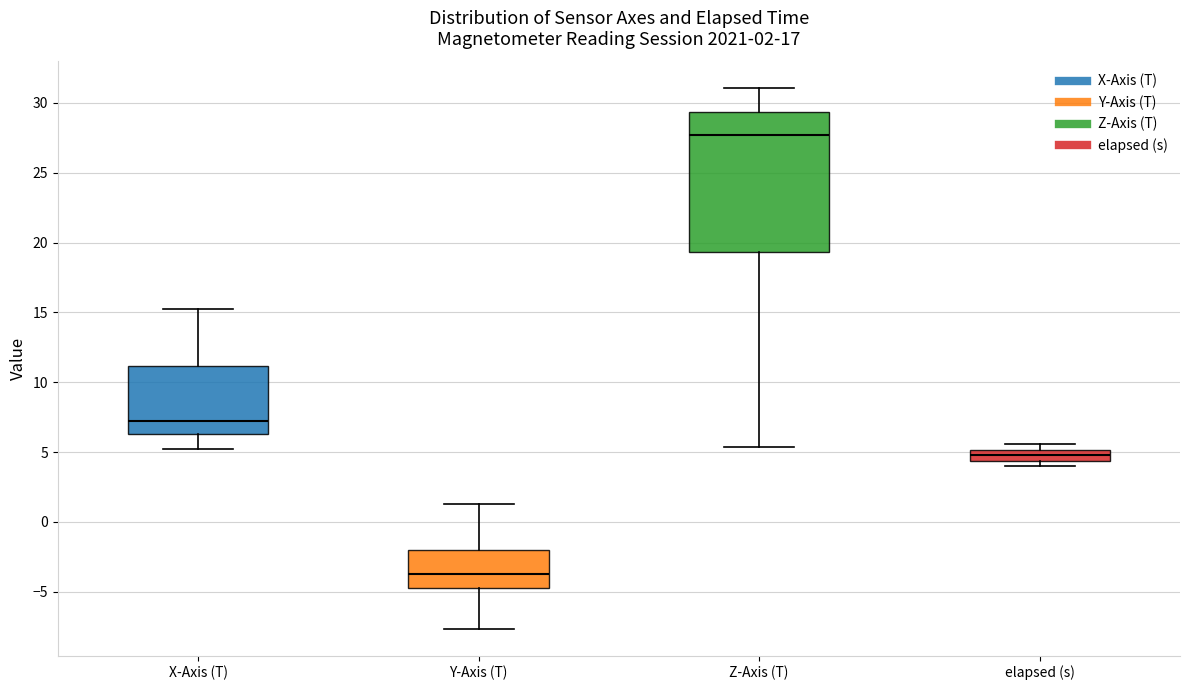

Which box has the highest median line?

Z-Axis (T)